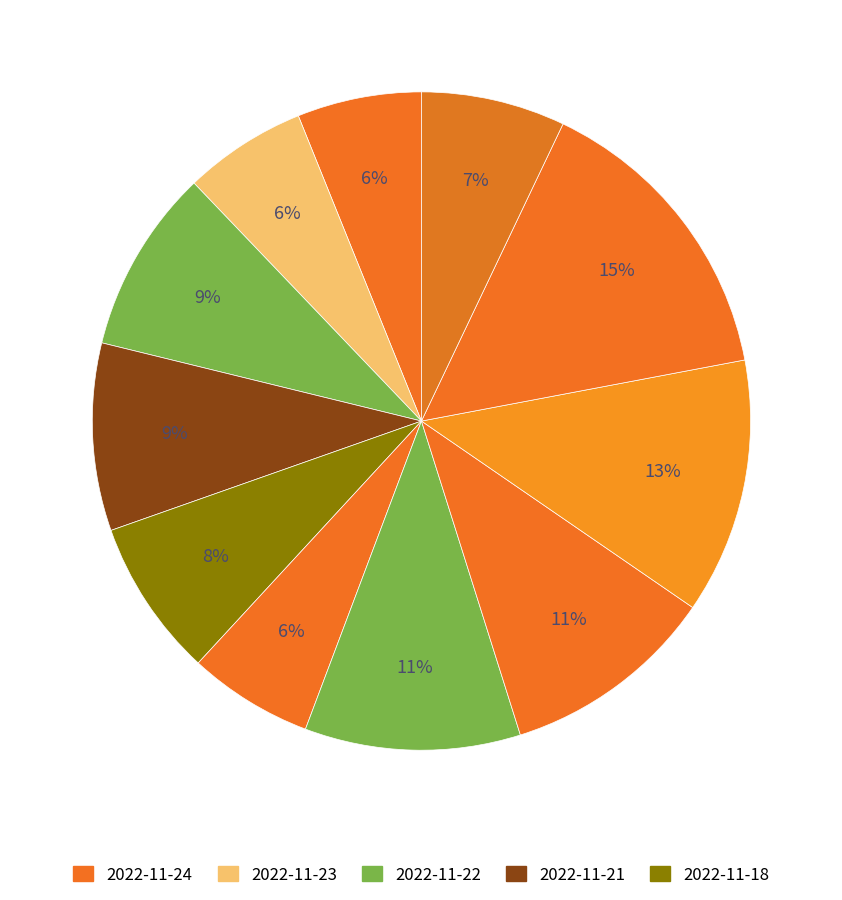

Count the number of slices in the pie.

11